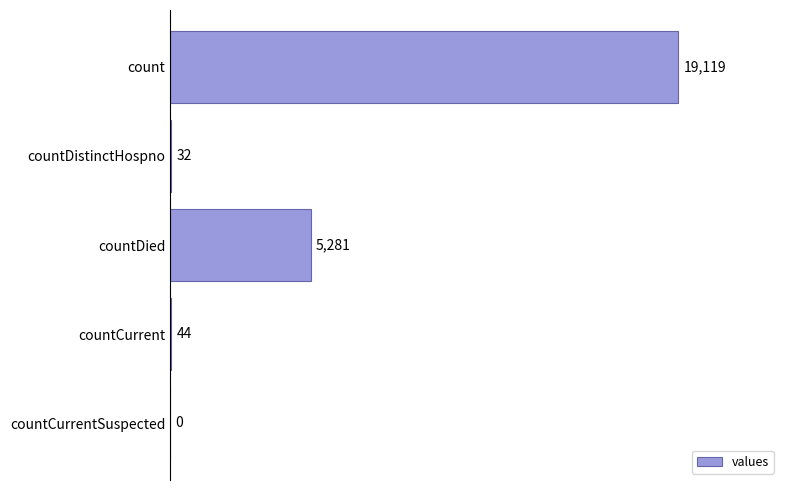

At which label is the value closest to 9559?

countDied